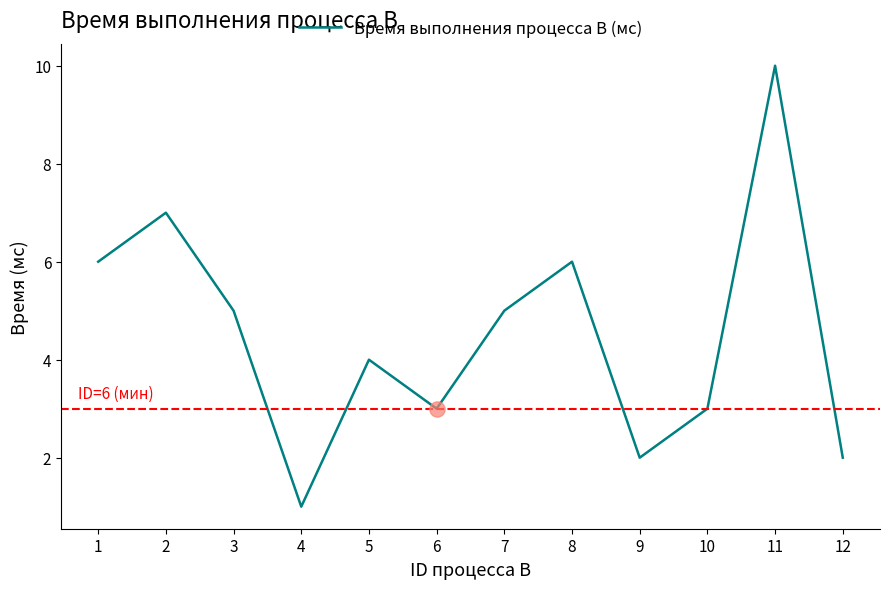

What is the change in value from 9 to 10?

+1